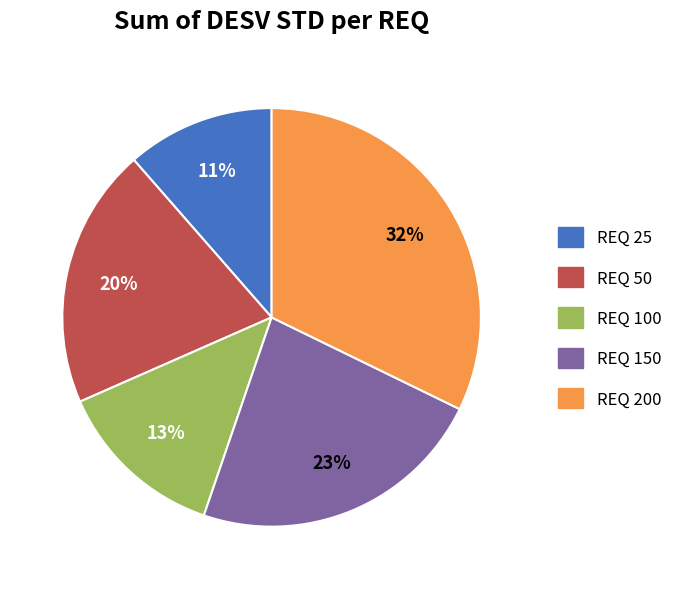

How many segments does this pie chart have?

5